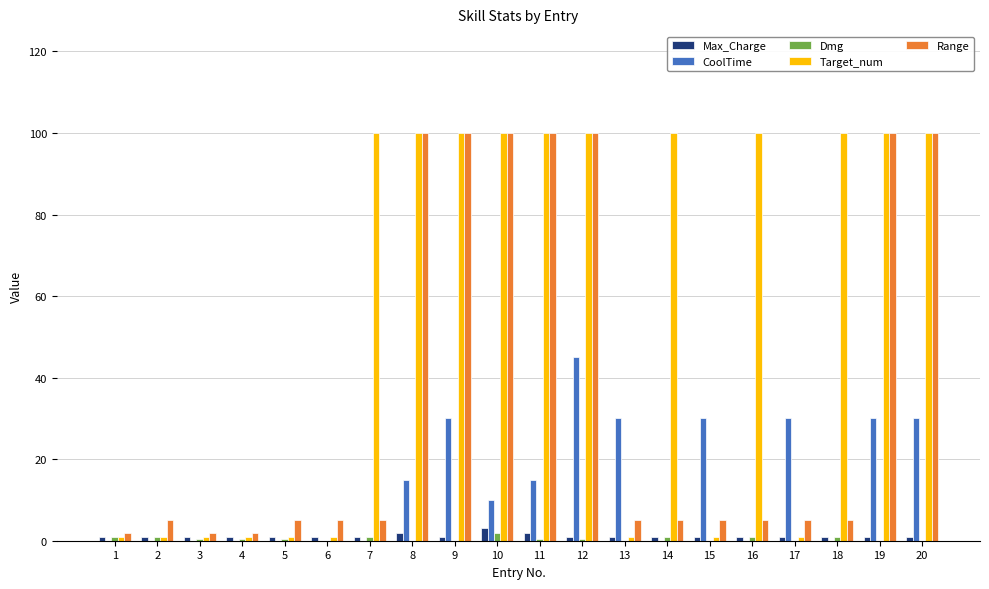

The Range series shows 100.0 at 19. True or false?

True